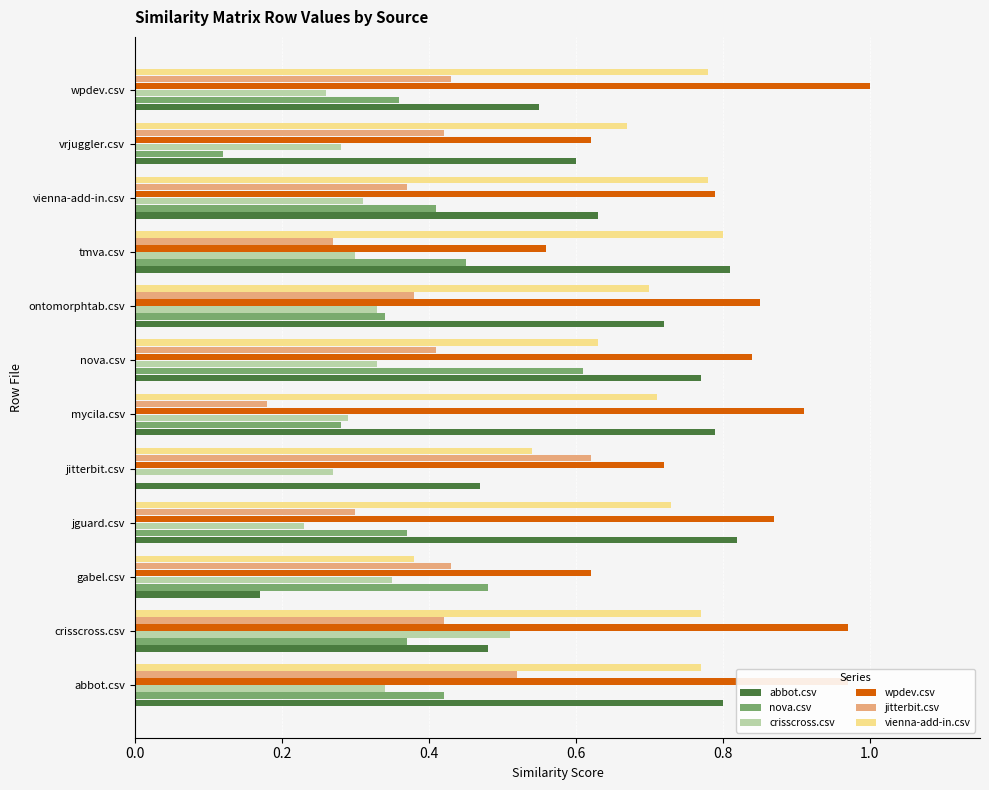

The value of wpdev.csv at crisscross.csv is 1.5. True or false?

False